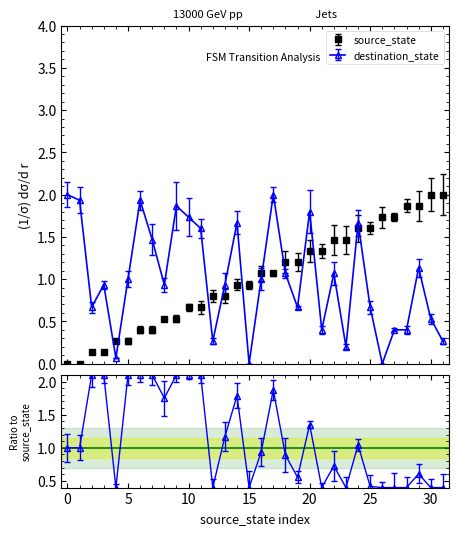

Between 14 and 18, which series saw the biggest shift?

destination_state